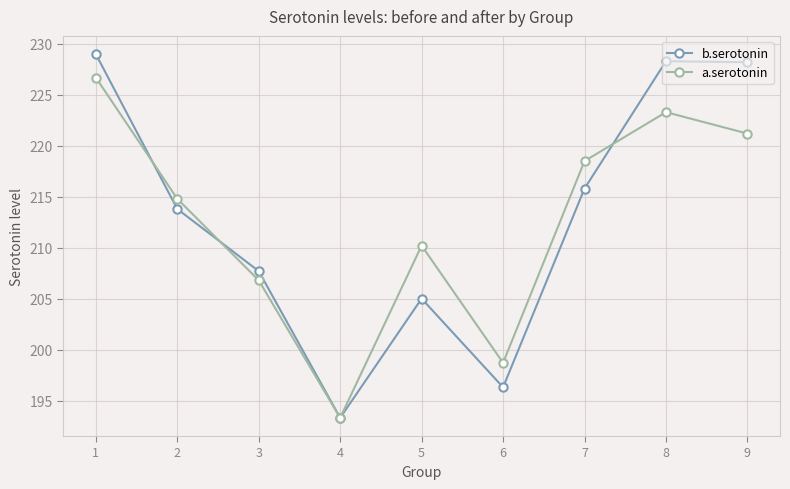

Which series has the widest spread of values?

b.serotonin